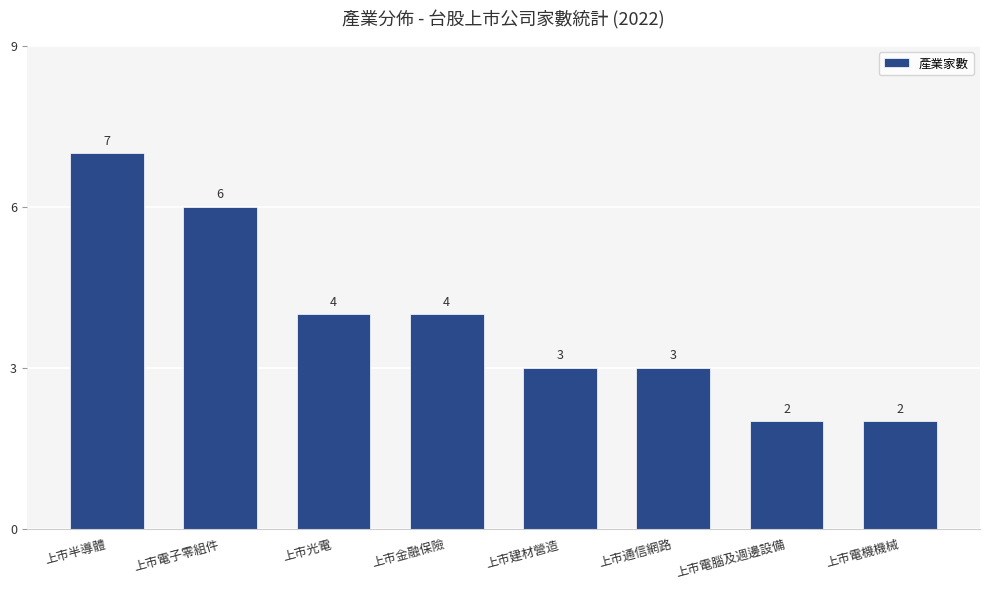

What is the value of the 1st bar from the left?

7